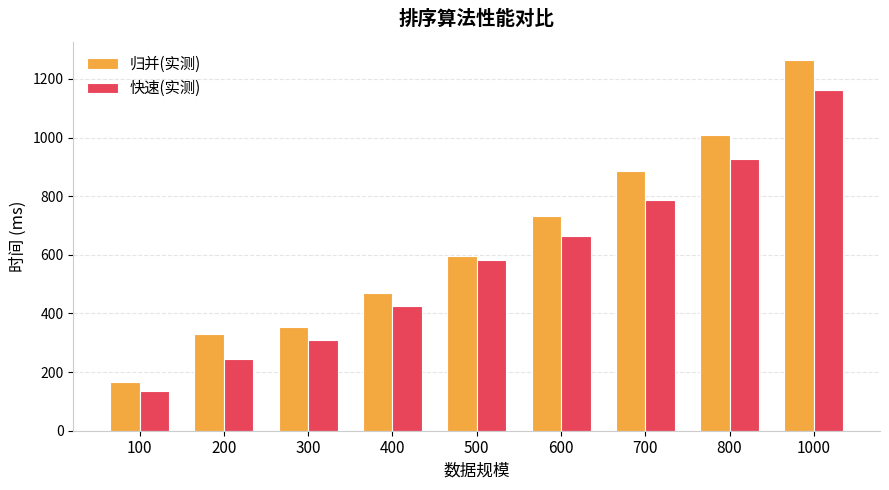

The value of 归并(实测) at 200 is 109.1. True or false?

False